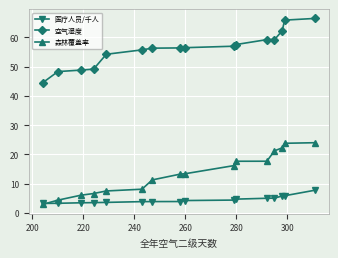

What is the difference between the second highest and second lowest values in the 医疗人员/千人 series?

2.6